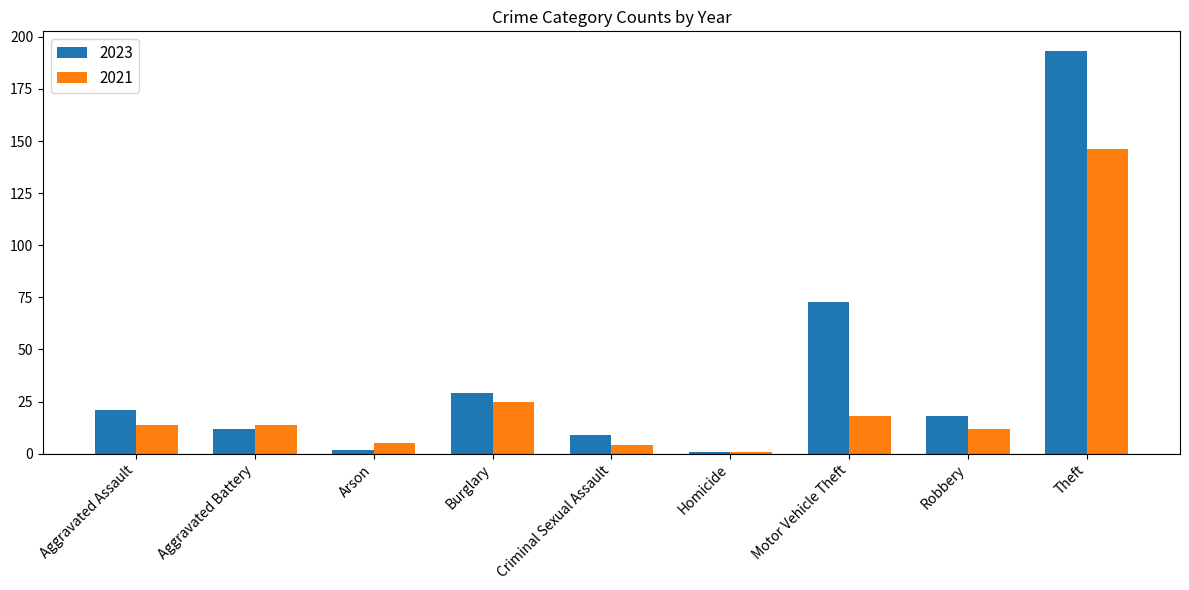

Reading right to left, extract all data points from this chart.

2023: 193	18	73	1	9	29	2	12	21
2021: 146	12	18	1	4	25	5	14	14